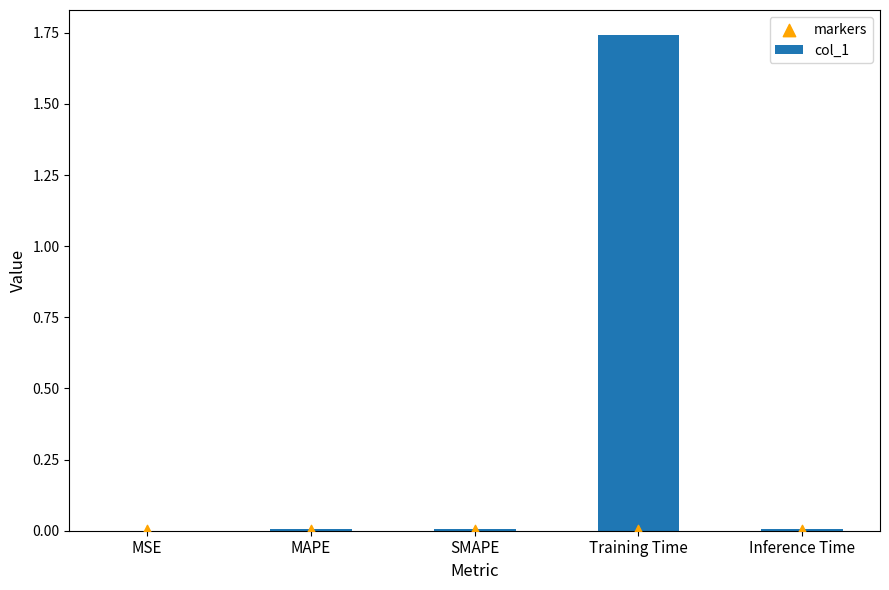

At which category is the sum across all series the highest?

Training Time